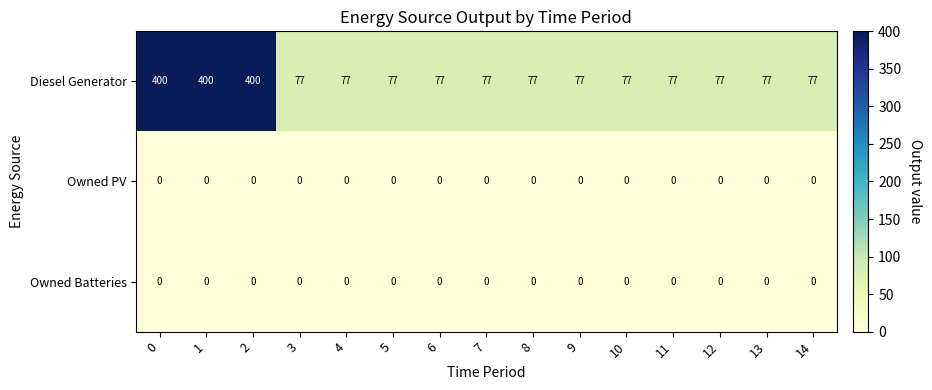

What is the difference between the highest and lowest values at 14?

77